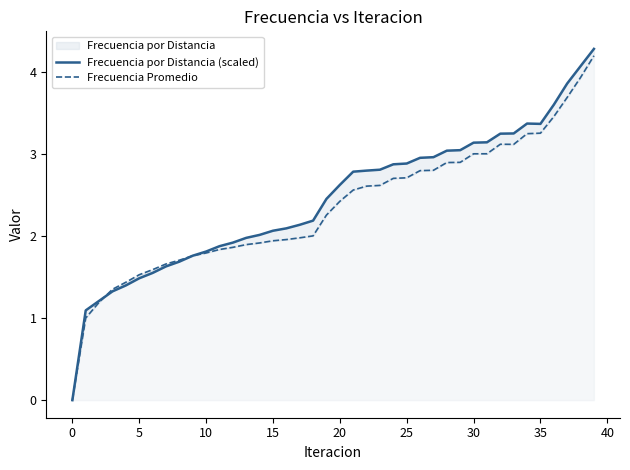

What is the value of the Frecuencia Promedio point at the 14th from the left?

1.9